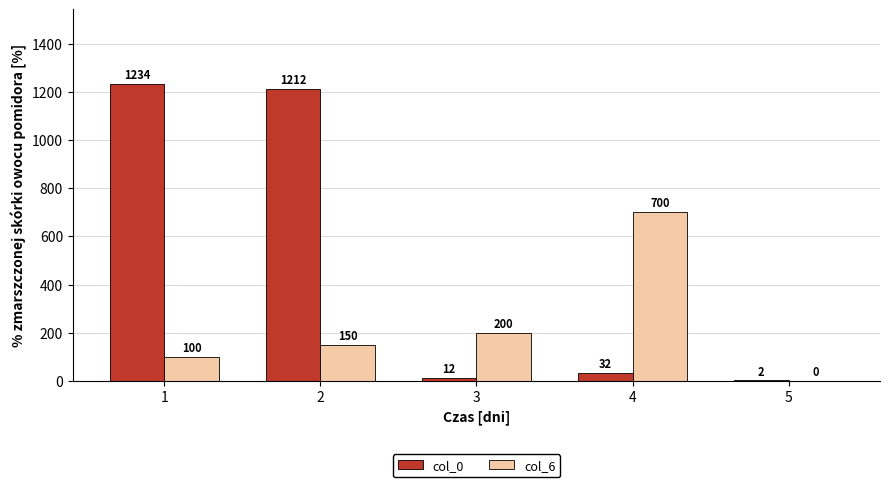

What is the sum of all col_6 values?

1150